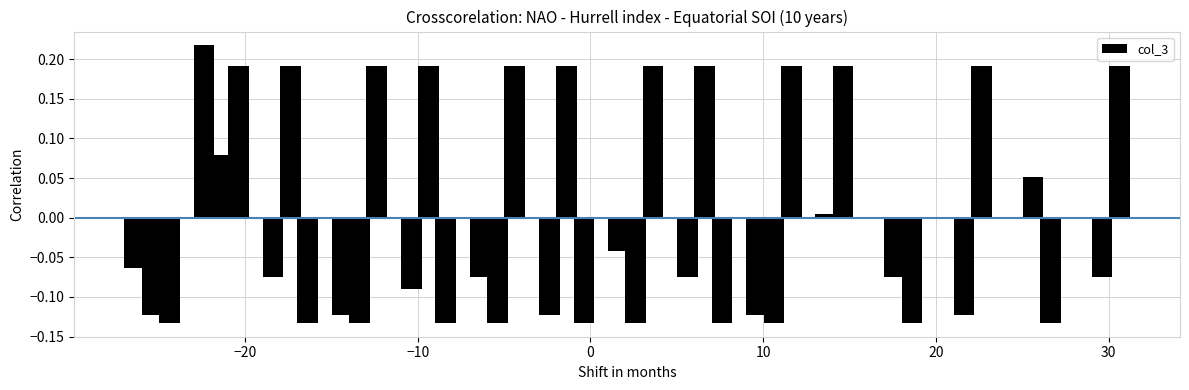

What is the difference between the second highest and minimum values?

0.3